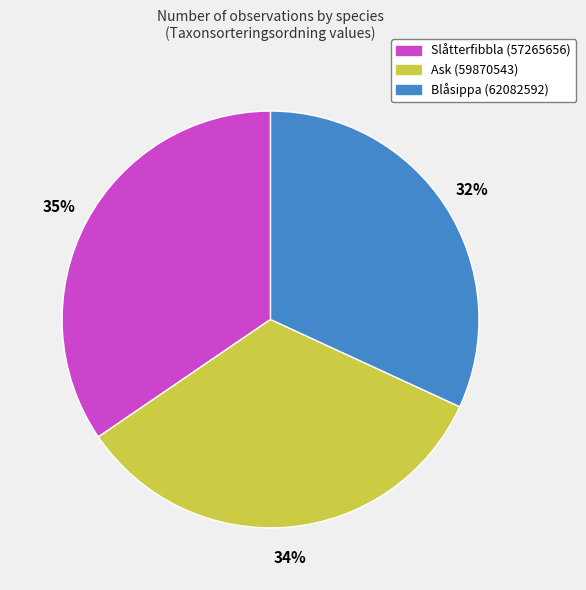

Count the number of slices in the pie.

3